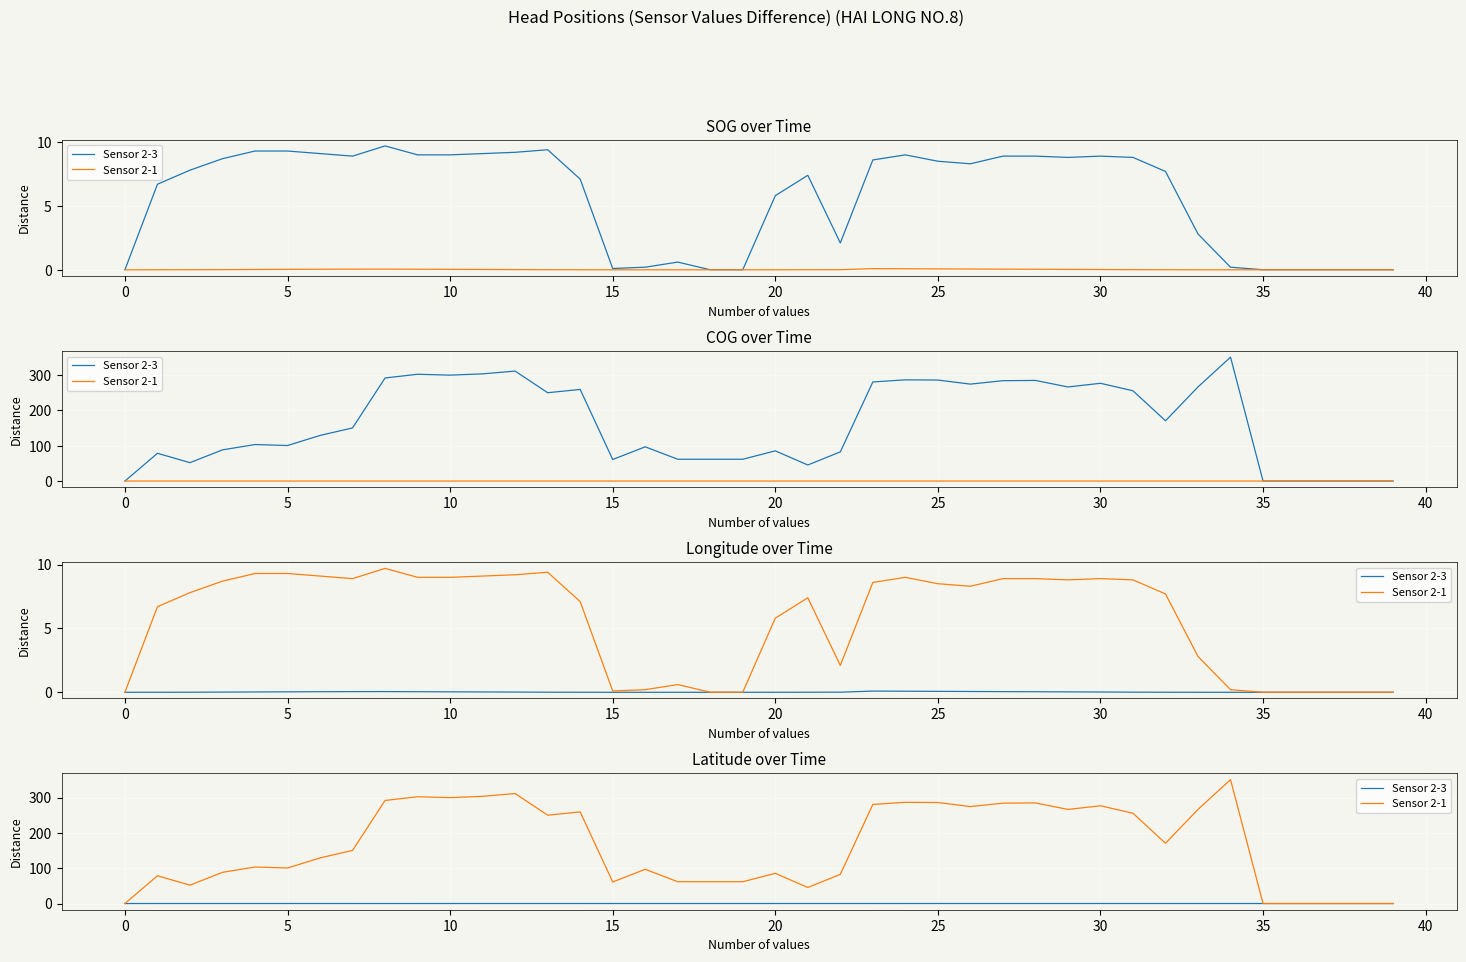

True or false: Sensor 2-3 has a value of 0.0 at 17.

False